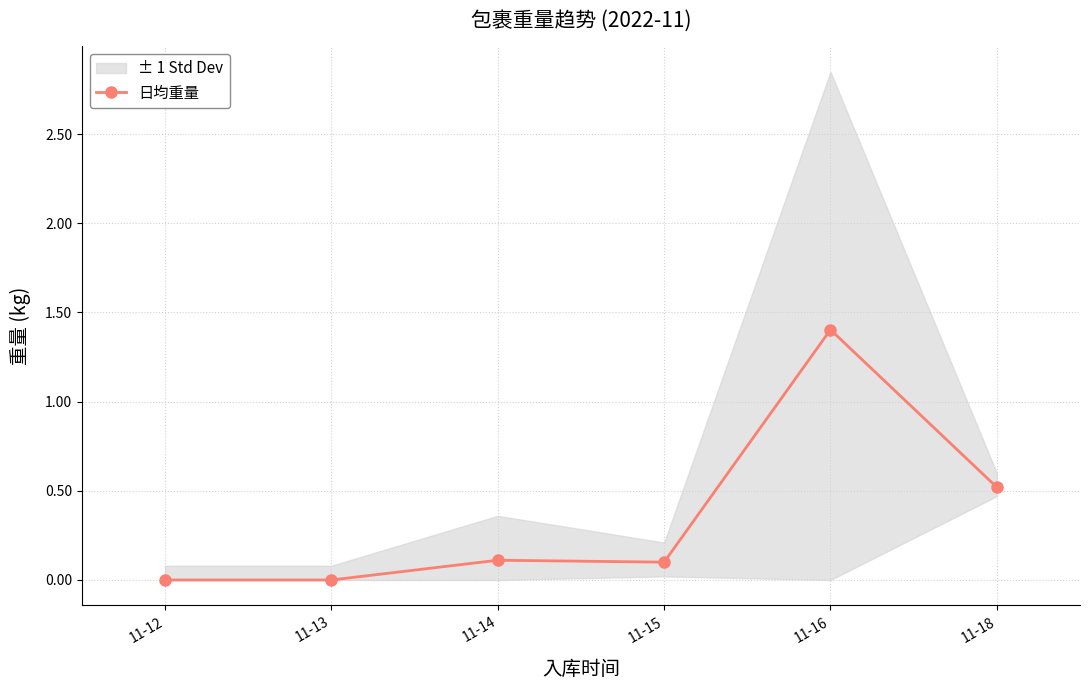

Count the number of values greater than 0.

4